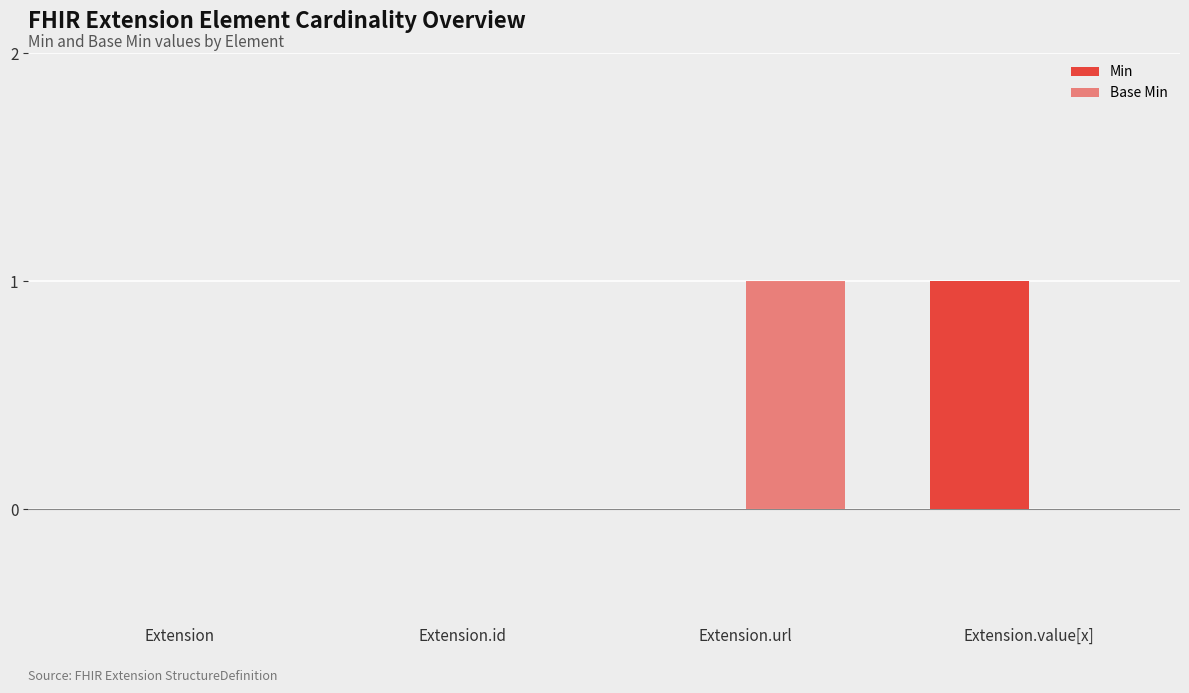

At Extension.value[x], list the series in order from smallest to largest.

Base Min, Min